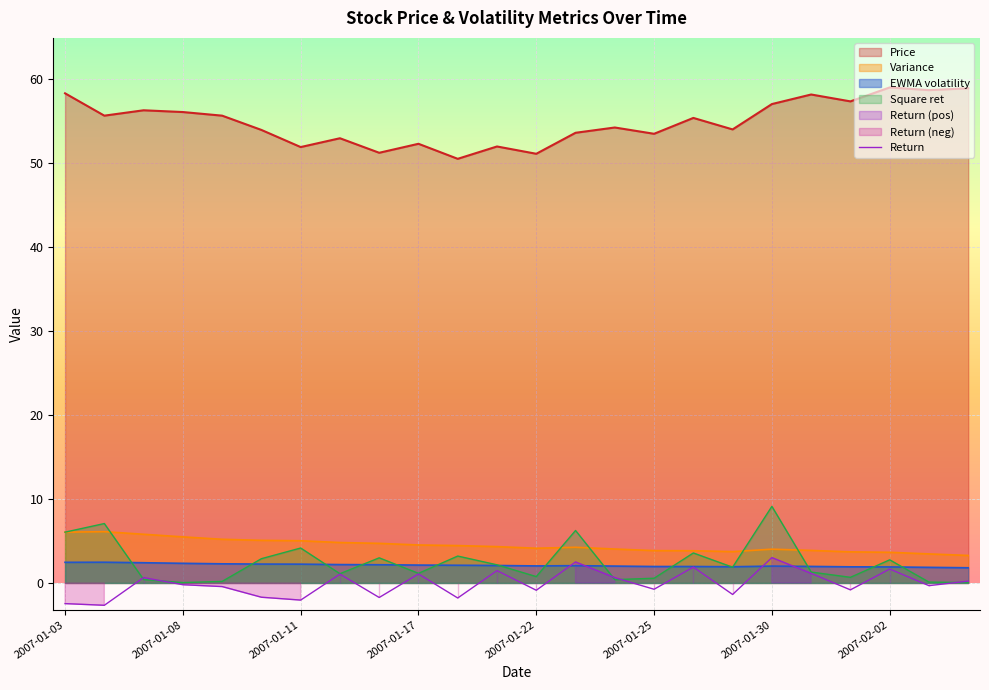

What is the spread (max minus min) of values at 2007-01-29?

55.4